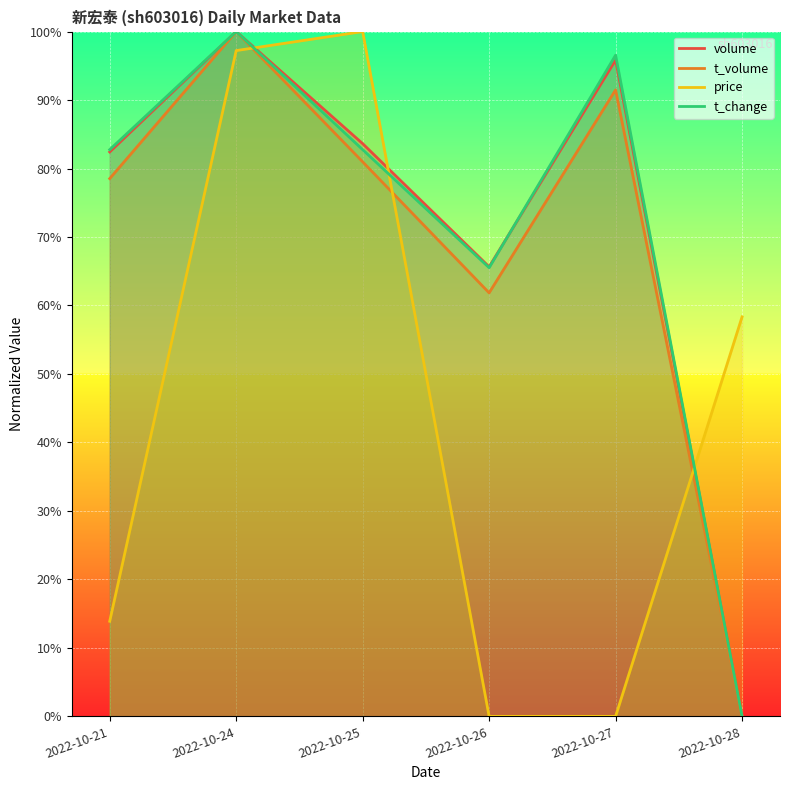

True or false: t_change and t_volume cross at least once.

False